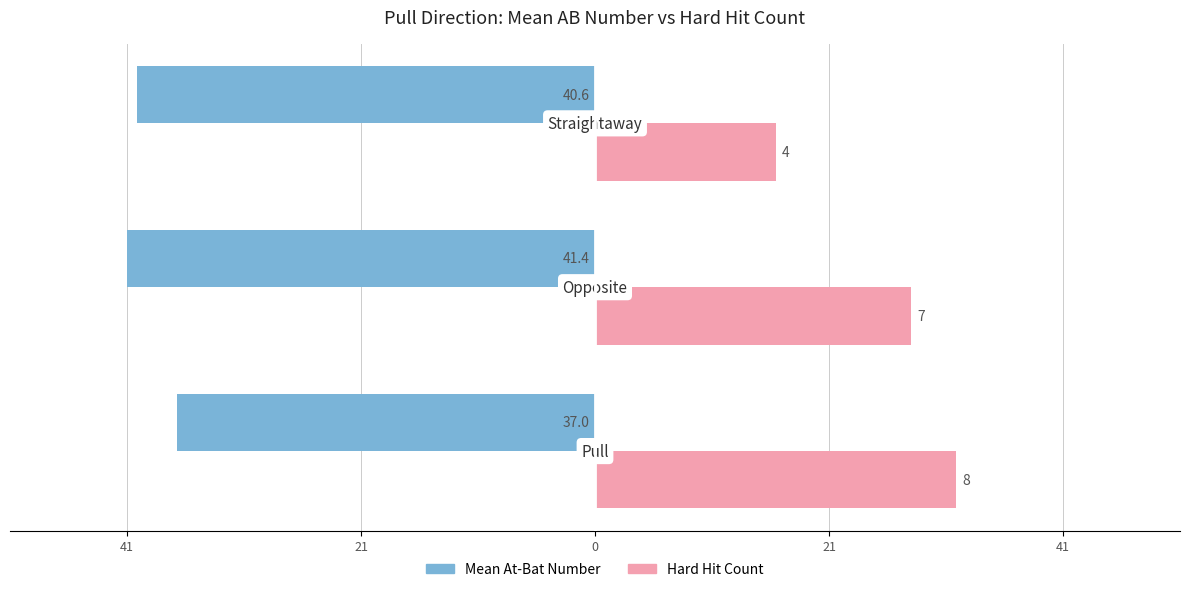

What are all the series names shown in the legend?

Mean At-Bat Number, Hard Hit Count